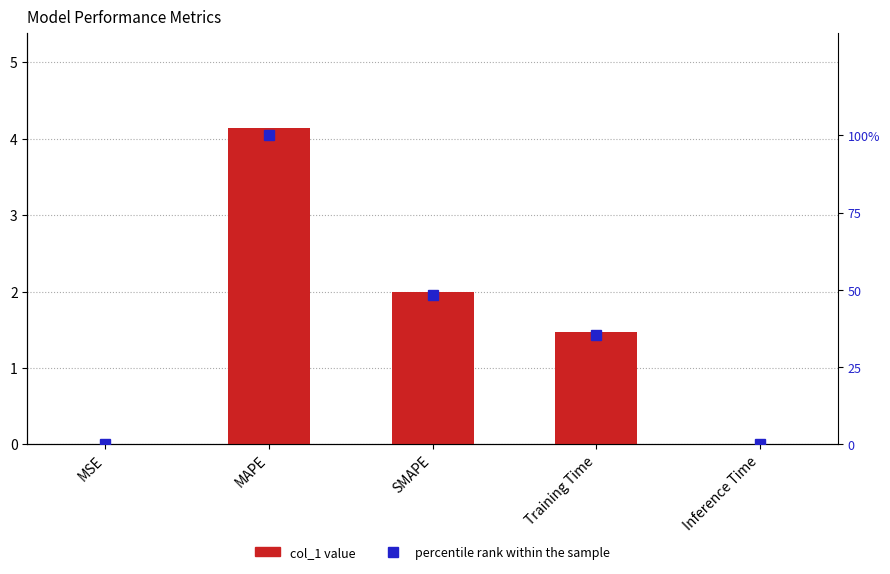

The percentile rank within the sample series shows 0.1 at Inference Time. True or false?

False